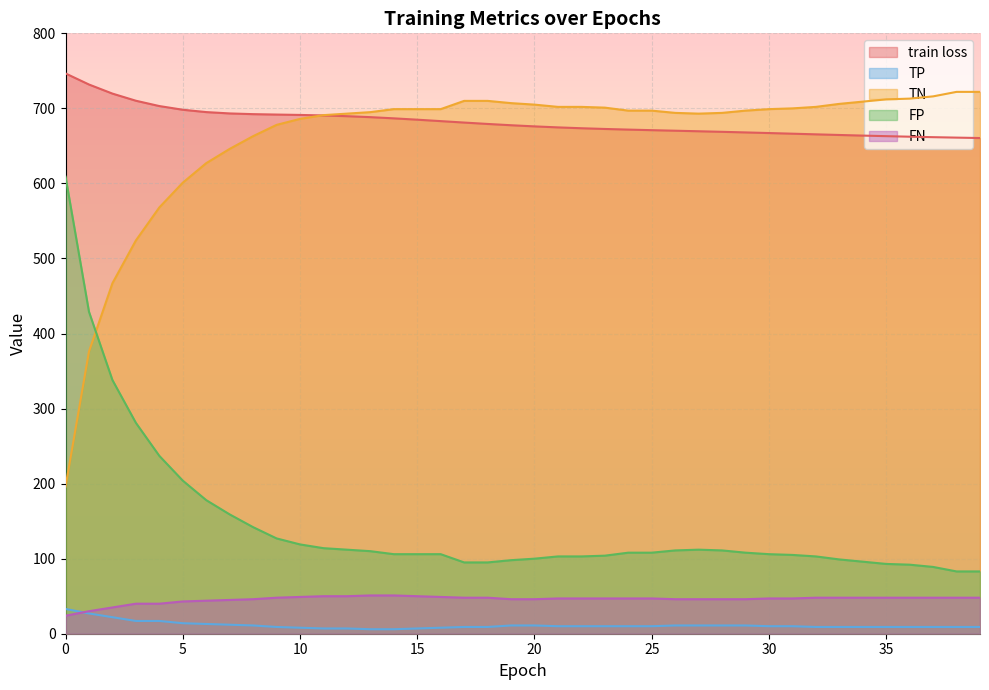

Reading left to right, list all the values displayed in this chart.

train loss: 0=746.6	1=731.8	2=719.7	3=710.2	4=703.1	5=698.2	6=695.1	7=693.3	8=692.3	9=691.8	10=691.3	11=690.6	12=689.6	13=688.3	14=686.7	15=684.9	16=683.0	17=681.1	18=679.3	19=677.5	20=676.0	21=674.7	22=673.5	23=672.6	24=671.7	25=671.0	26=670.2	27=669.5	28=668.8	29=668.0	30=667.1	31=666.3	32=665.4	33=664.6	34=663.7	35=663.0	36=662.3	37=661.6	38=661.0	39=660.5
TP: 0=33.0	1=27.0	2=22.0	3=17.0	4=17.0	5=14.0	6=13.0	7=12.0	8=11.0	9=9.0	10=8.0	11=7.0	12=7.0	13=6.0	14=6.0	15=7.0	16=8.0	17=9.0	18=9.0	19=11.0	20=11.0	21=10.0	22=10.0	23=10.0	24=10.0	25=10.0	26=11.0	27=11.0	28=11.0	29=11.0	30=10.0	31=10.0	32=9.0	33=9.0	34=9.0	35=9.0	36=9.0	37=9.0	38=9.0	39=9.0
TN: 0=196.0	1=376.0	2=467.0	3=524.0	4=568.0	5=601.0	6=627.0	7=646.0	8=663.0	9=678.0	10=686.0	11=691.0	12=693.0	13=695.0	14=699.0	15=699.0	16=699.0	17=710.0	18=710.0	19=707.0	20=705.0	21=702.0	22=702.0	23=701.0	24=697.0	25=697.0	26=694.0	27=693.0	28=694.0	29=697.0	30=699.0	31=700.0	32=702.0	33=706.0	34=709.0	35=712.0	36=713.0	37=716.0	38=722.0	39=722.0
FP: 0=609.0	1=429.0	2=338.0	3=281.0	4=237.0	5=204.0	6=178.0	7=159.0	8=142.0	9=127.0	10=119.0	11=114.0	12=112.0	13=110.0	14=106.0	15=106.0	16=106.0	17=95.0	18=95.0	19=98.0	20=100.0	21=103.0	22=103.0	23=104.0	24=108.0	25=108.0	26=111.0	27=112.0	28=111.0	29=108.0	30=106.0	31=105.0	32=103.0	33=99.0	34=96.0	35=93.0	36=92.0	37=89.0	38=83.0	39=83.0
FN: 0=24.0	1=30.0	2=35.0	3=40.0	4=40.0	5=43.0	6=44.0	7=45.0	8=46.0	9=48.0	10=49.0	11=50.0	12=50.0	13=51.0	14=51.0	15=50.0	16=49.0	17=48.0	18=48.0	19=46.0	20=46.0	21=47.0	22=47.0	23=47.0	24=47.0	25=47.0	26=46.0	27=46.0	28=46.0	29=46.0	30=47.0	31=47.0	32=48.0	33=48.0	34=48.0	35=48.0	36=48.0	37=48.0	38=48.0	39=48.0